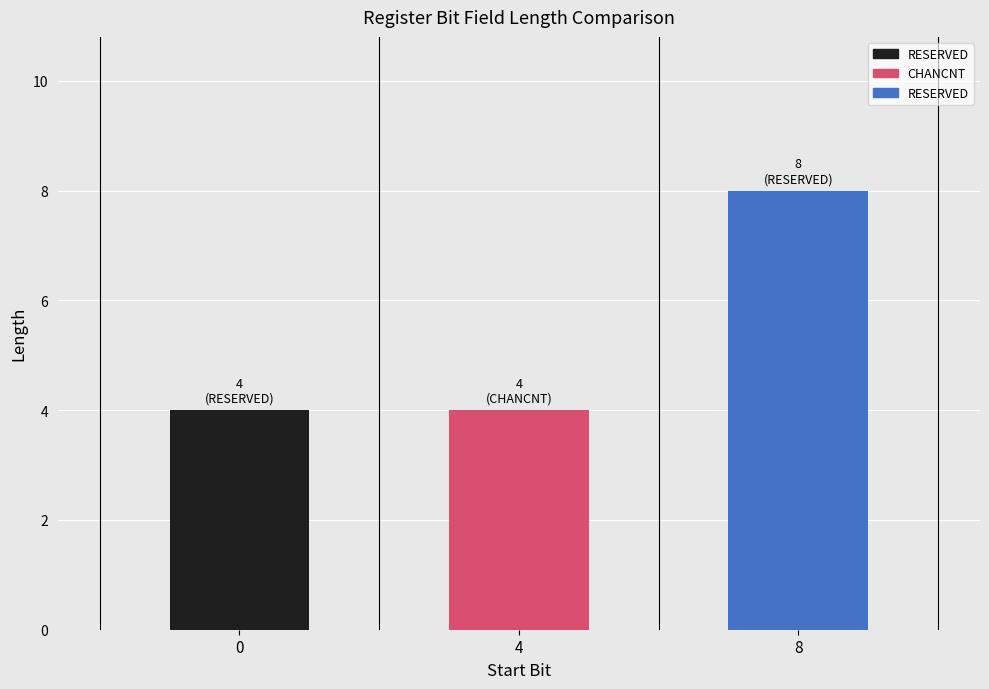

What is the change in value from 4 to 8?

+4